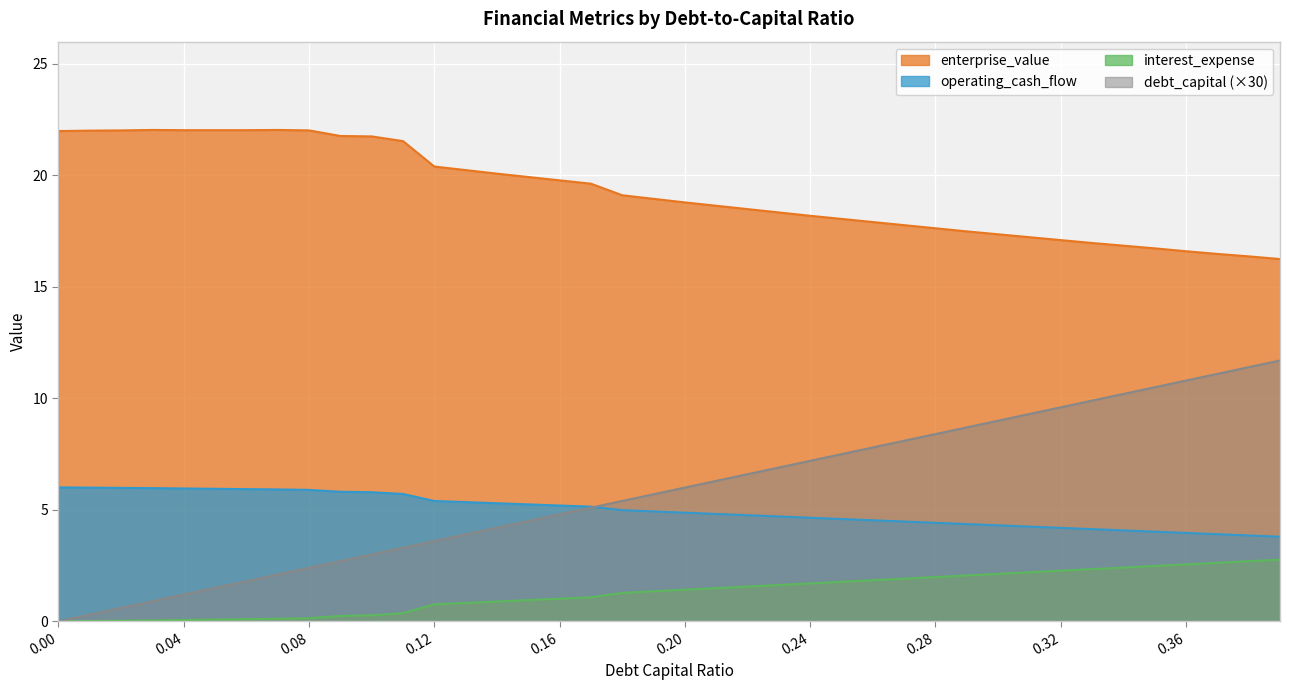

What position from the left is 0.0?

1